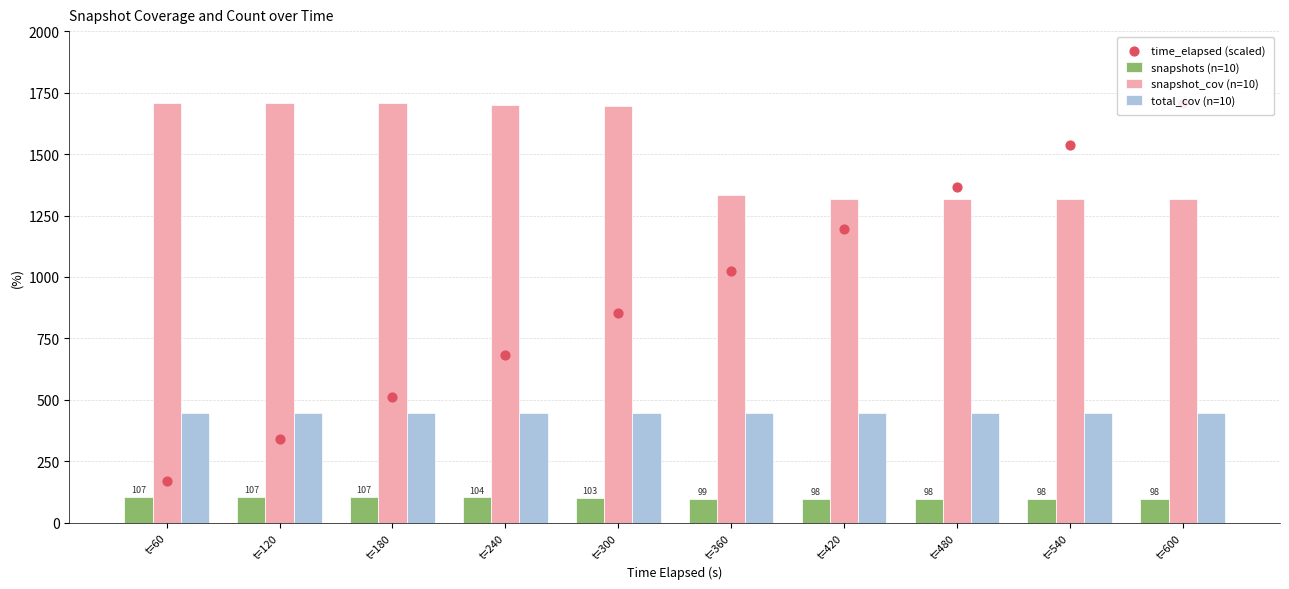

Which series reaches the minimum Y coordinate?

snapshots (n=10)